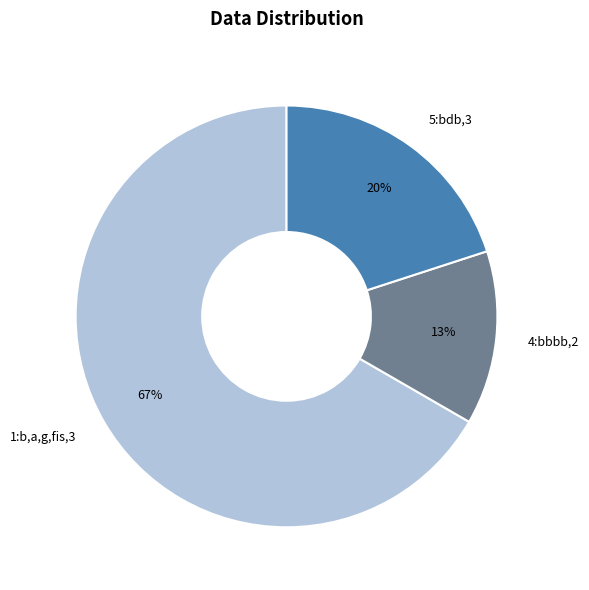

Between 4:bbbb,2 and 5:bdb,3, which is larger?

5:bdb,3